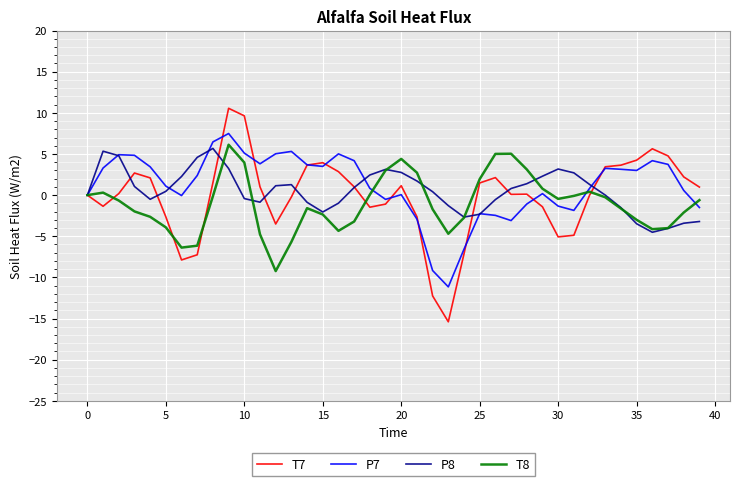

Which series has the widest spread of values?

T7